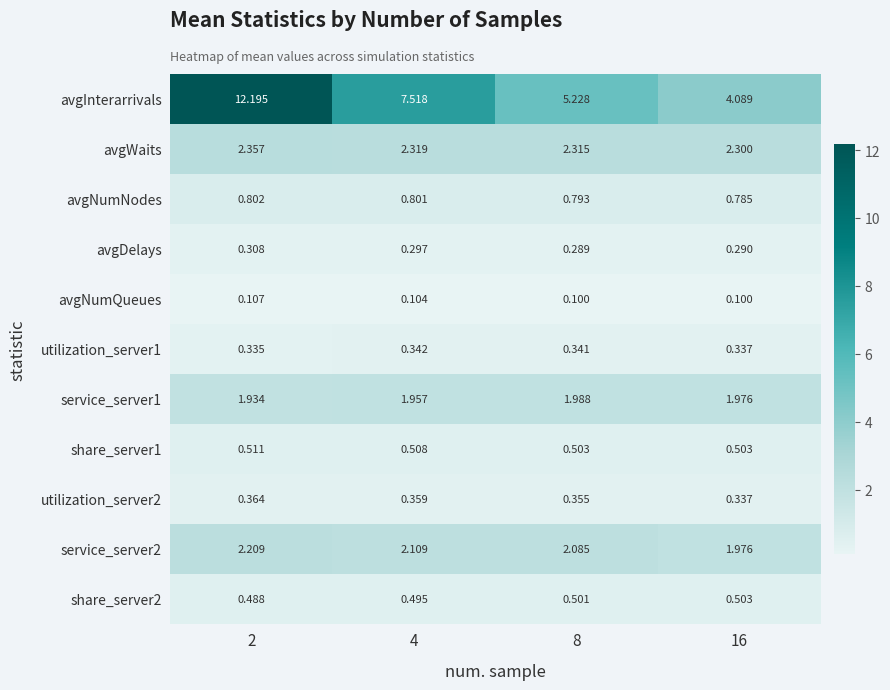

At 4, list the series in order from smallest to largest.

avgNumQueues, avgDelays, utilization_server1, utilization_server2, share_server2, share_server1, avgNumNodes, service_server1, service_server2, avgWaits, avgInterarrivals